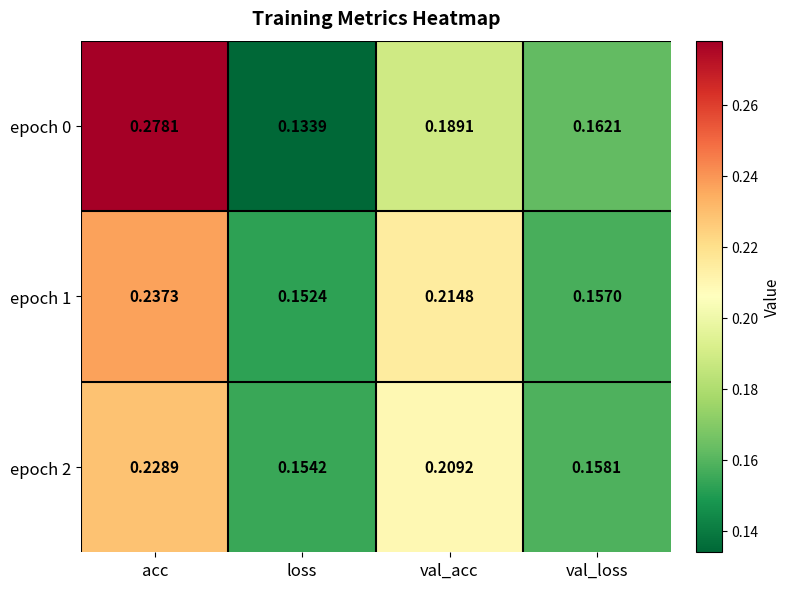

How many distinct data groups are displayed?

3